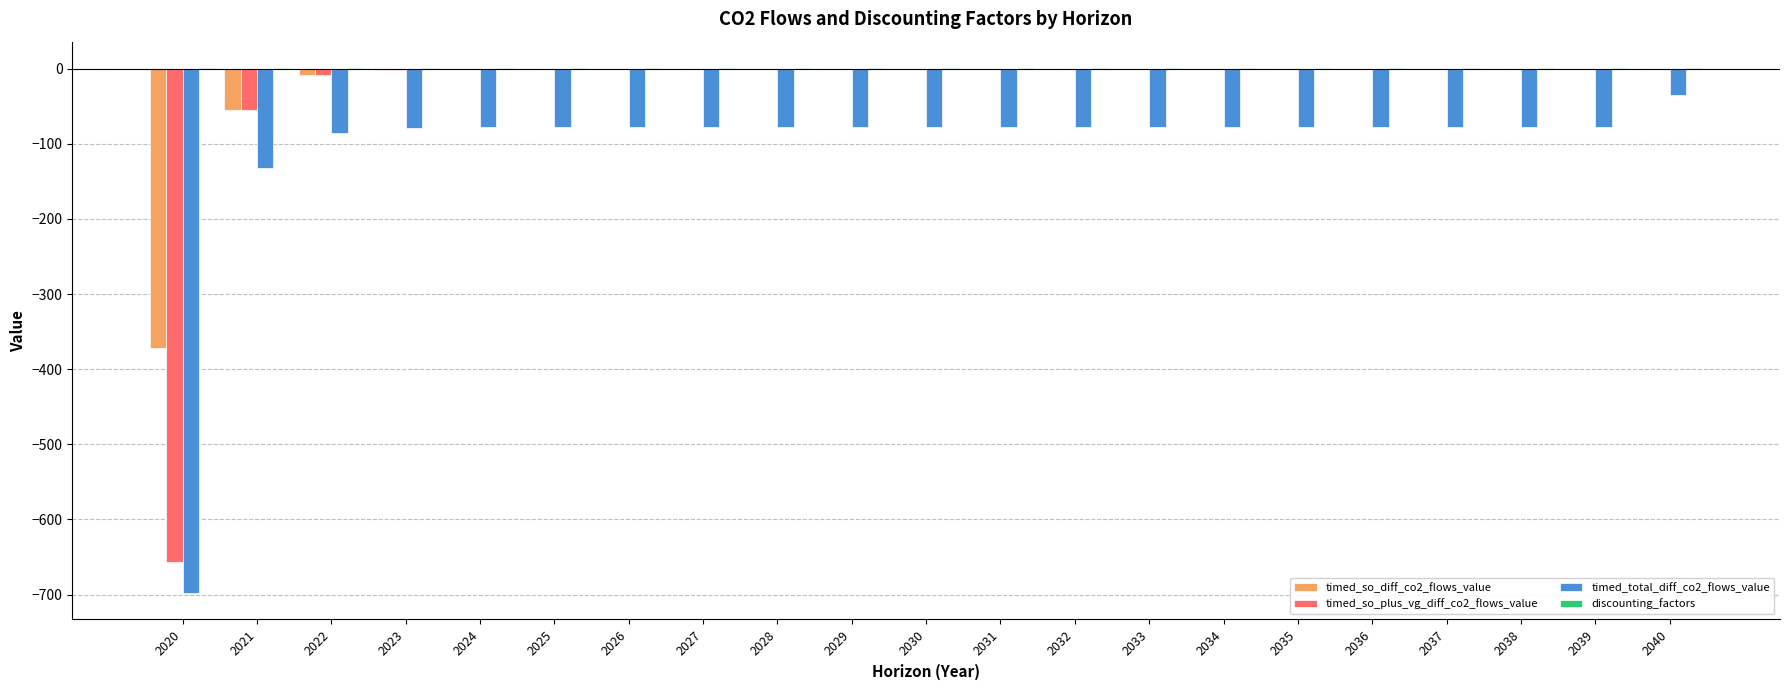

What is the maximum value for timed_total_diff_co2_flows_value?

-35.6